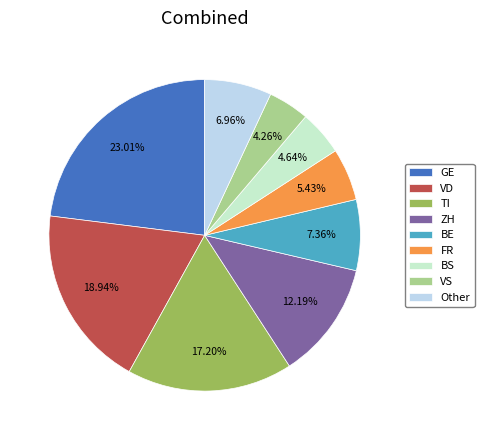

How many slices are in this pie chart?

9